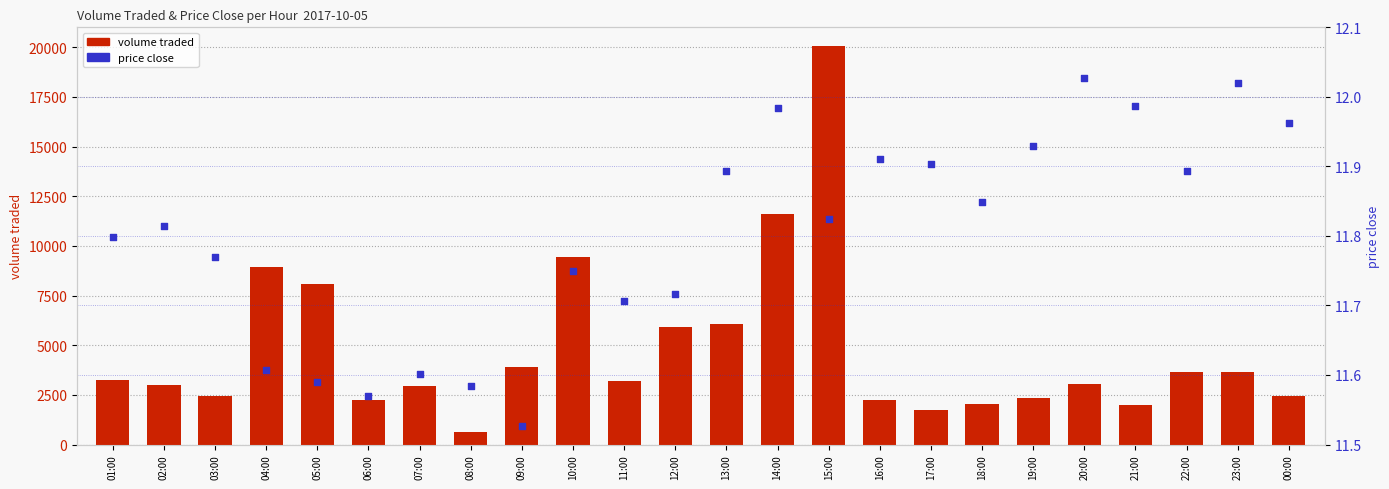

What are all the series names shown in the legend?

volume traded, price close